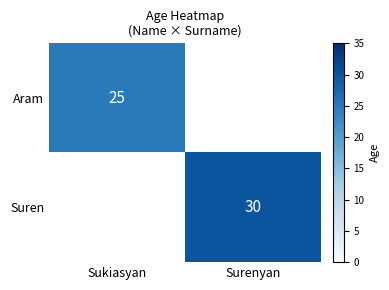

Is it true that Aram equals 25 at Sukiasyan?

True